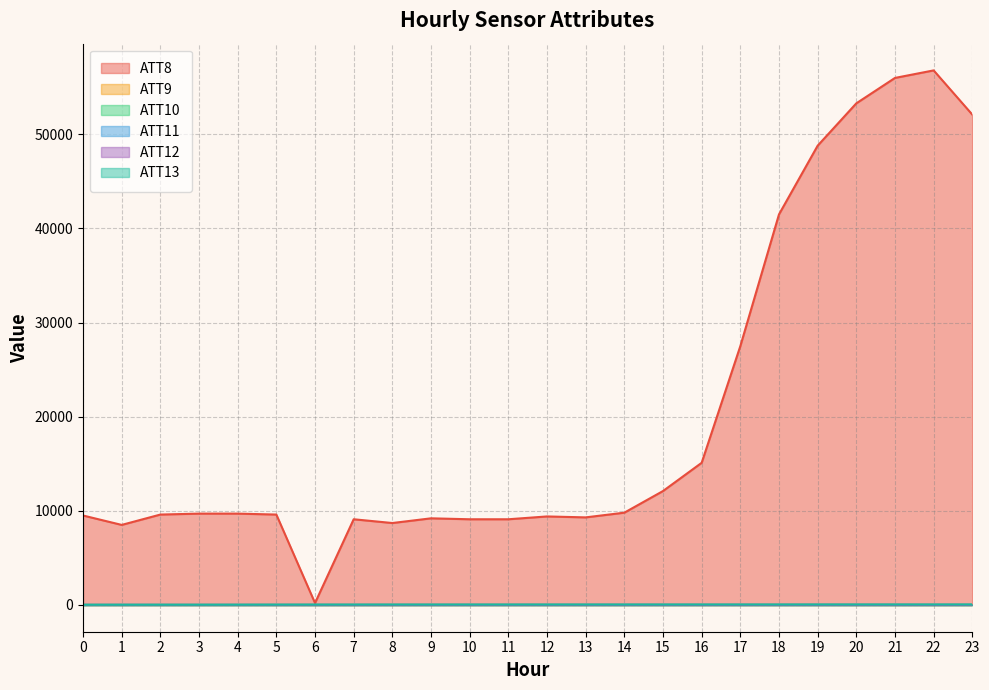

At which category does ATT13 reach its first local valley?

15